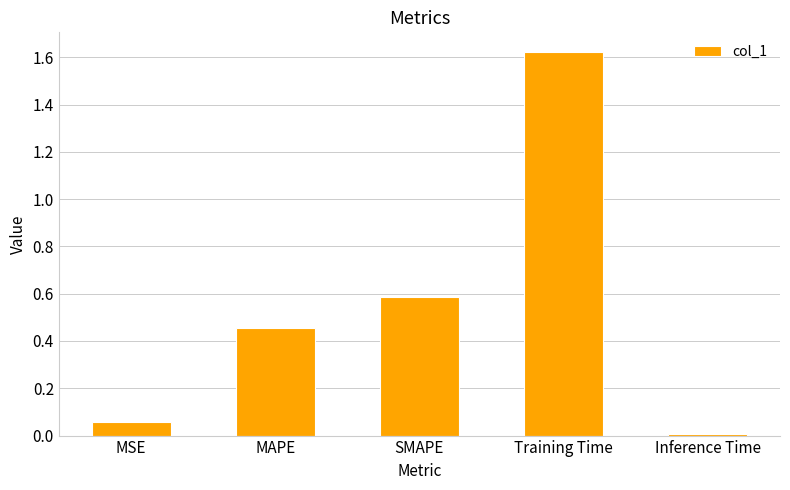

What is the difference between the second highest and minimum values?

0.6